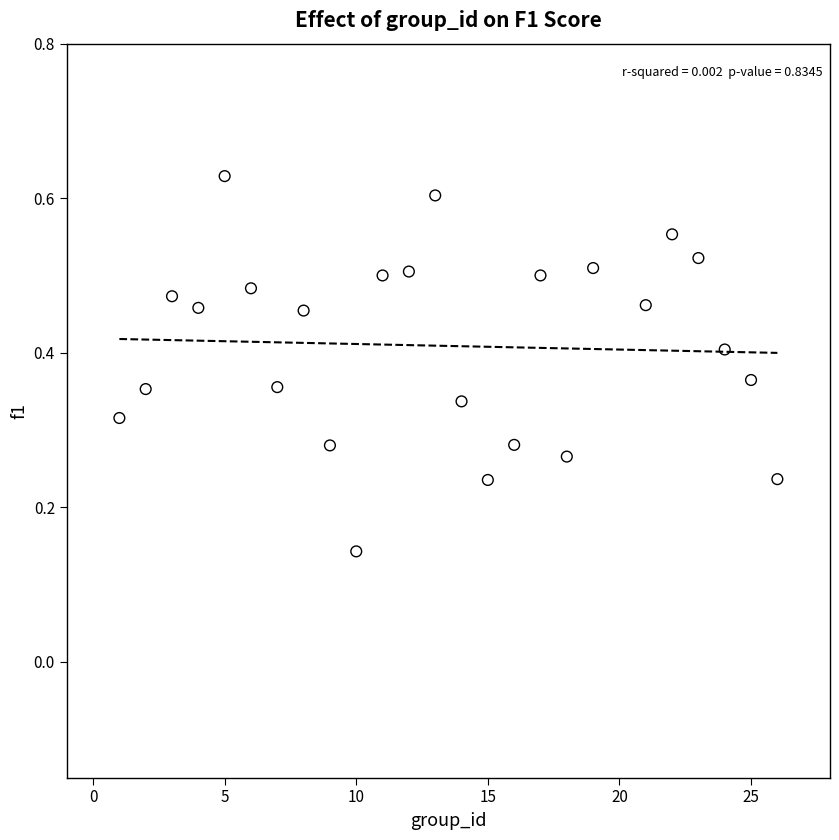

How many points are shown in the scatter plot?

25